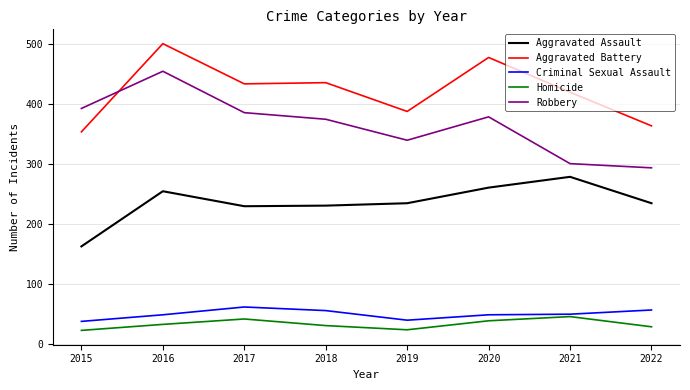

What are all the series names shown in the legend?

Aggravated Assault, Aggravated Battery, Criminal Sexual Assault, Homicide, Robbery